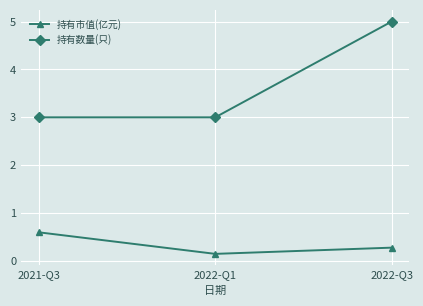

Rank the series at 2021-Q3 from lowest to highest value.

持有市值(亿元), 持有数量(只)